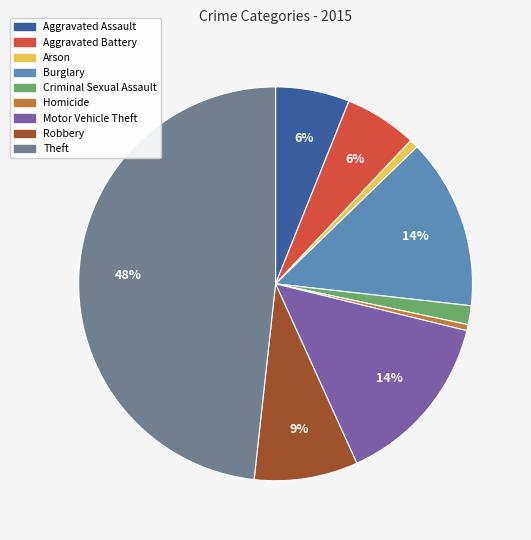

Count the number of slices in the pie.

9